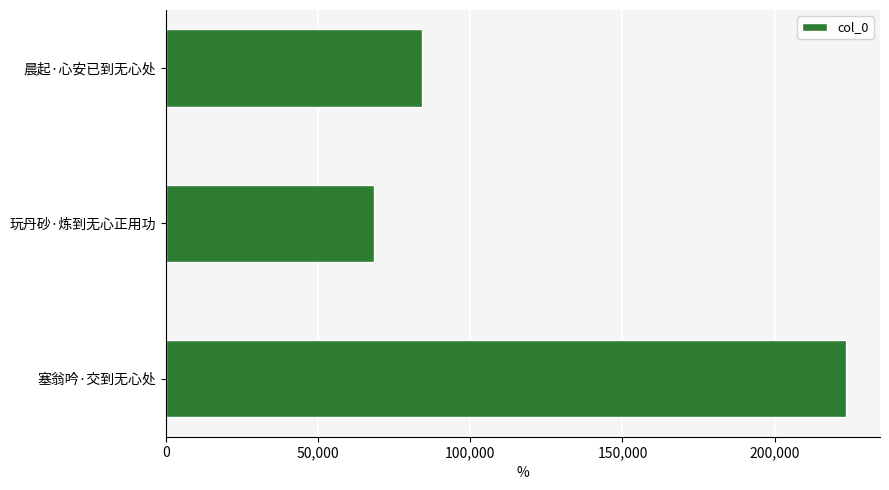

The value at 玩丹砂·炼到无心正用功 is 103257. True or false?

False